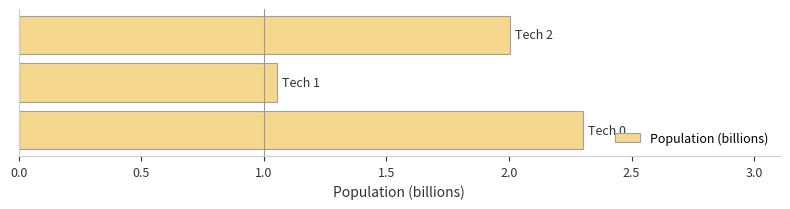

What is the difference between the maximum and minimum values?

1.2